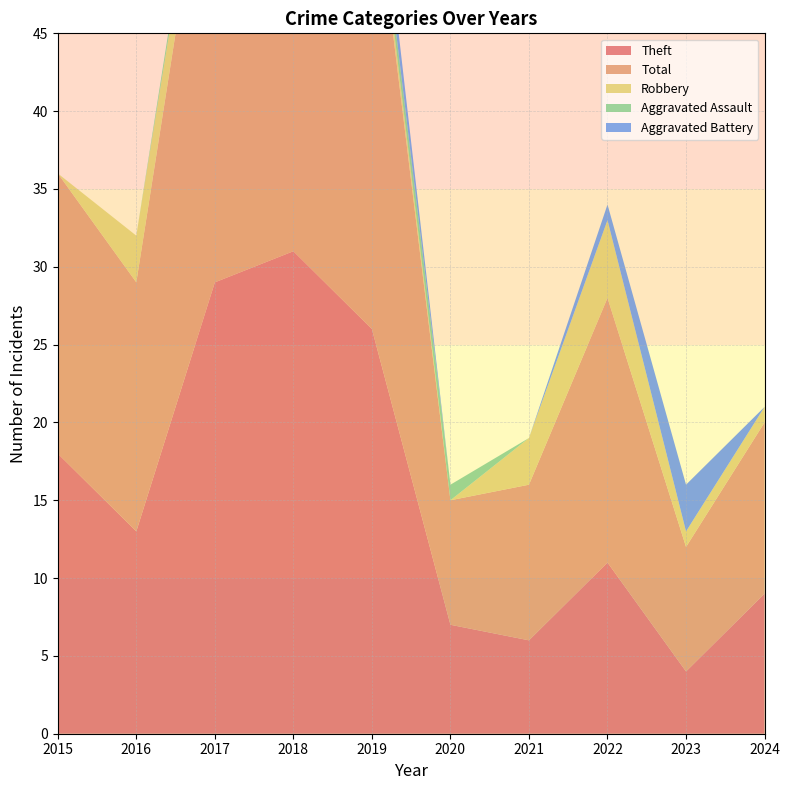

Reading left to right, extract all data points from this chart.

Theft: 2015=18	2016=13	2017=29	2018=31	2019=26	2020=7	2021=6	2022=11	2023=4	2024=9
Total: 2015=18	2016=16	2017=32	2018=37	2019=30	2020=8	2021=10	2022=17	2023=8	2024=11
Robbery: 2015=0	2016=3	2017=2	2018=3	2019=1	2020=0	2021=3	2022=5	2023=1	2024=1
Aggravated Assault: 2015=0	2016=0	2017=1	2018=2	2019=1	2020=1	2021=0	2022=0	2023=0	2024=0
Aggravated Battery: 2015=0	2016=0	2017=0	2018=1	2019=2	2020=0	2021=0	2022=1	2023=3	2024=0